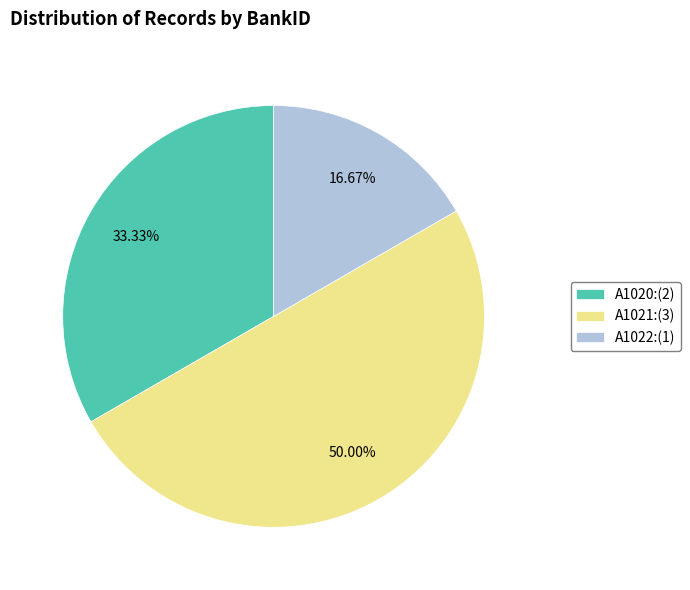

Count the number of slices in the pie.

3